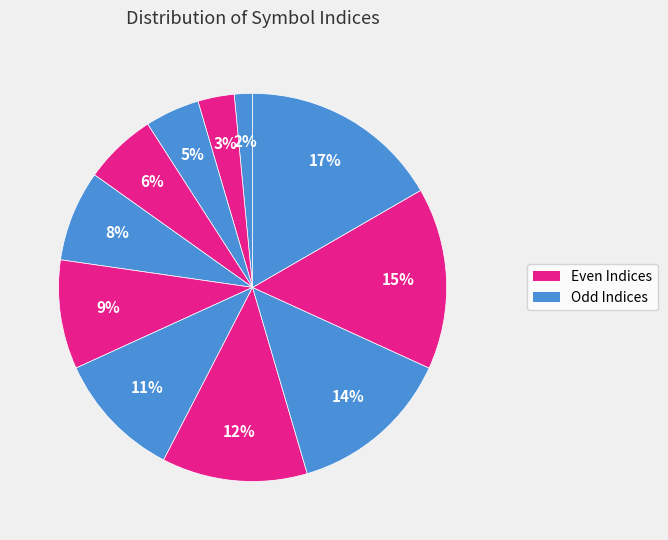

Count the number of slices in the pie.

11